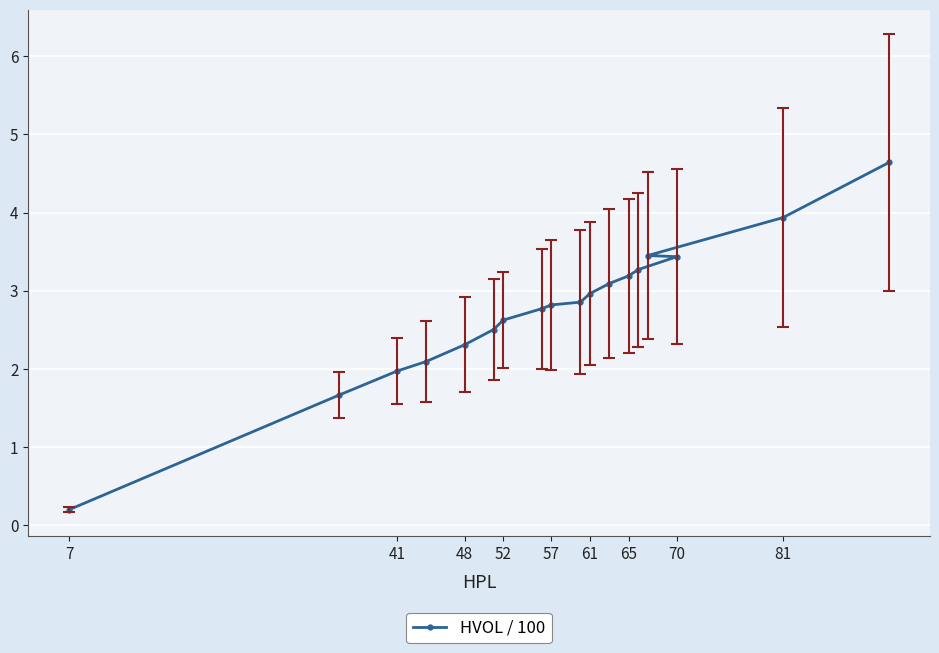

What is the sum of all values?

49.8